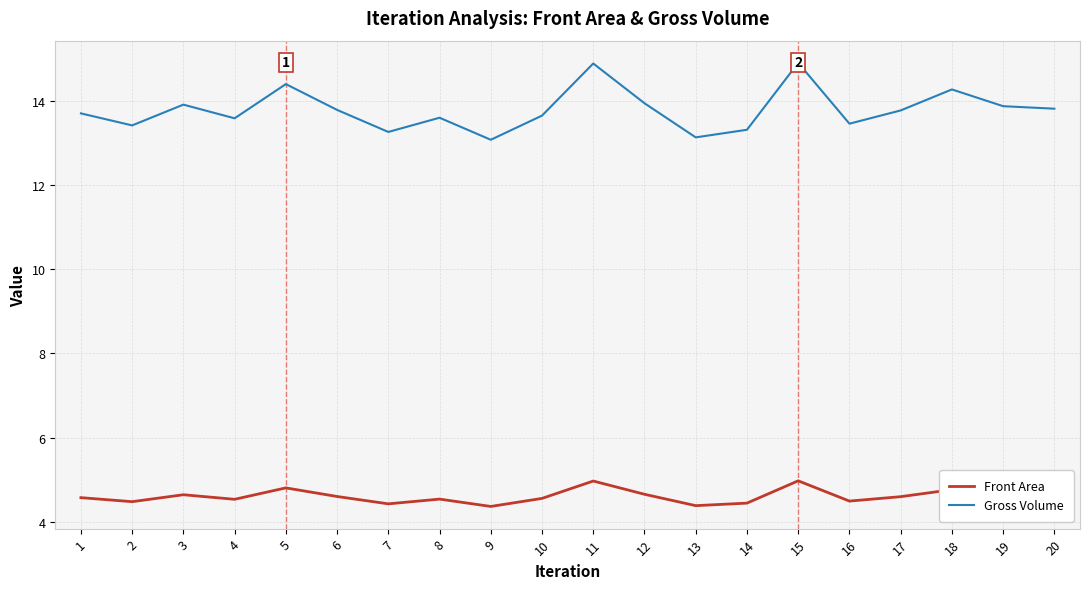

What is the sum of the Front Area values at 4 and 15?

9.5